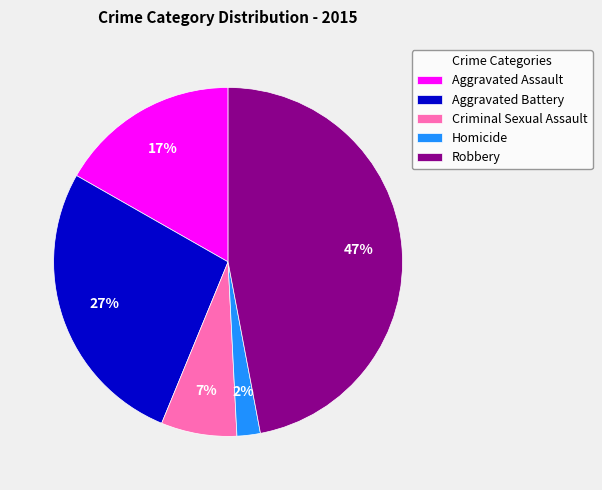

Is there a majority slice in this chart?

No